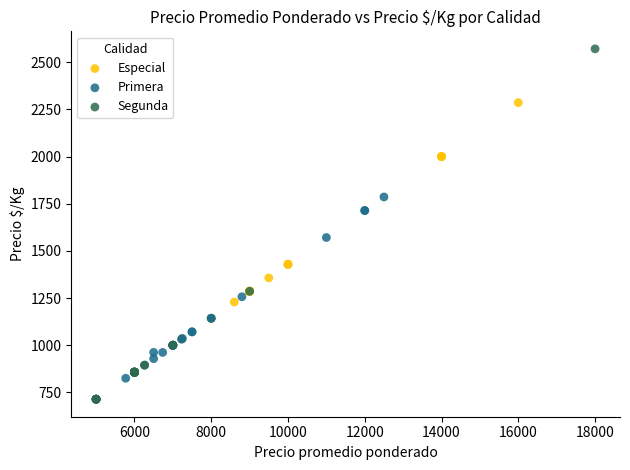

Which series has the widest spread of Y values?

Segunda